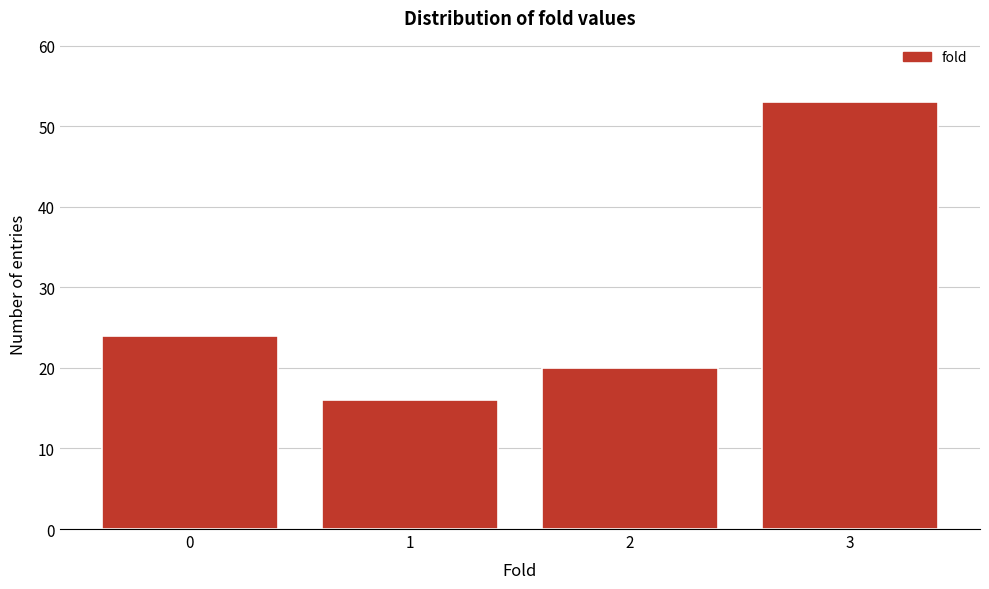

Reading left to right, what are all the values shown in this chart?

24	16	20	53